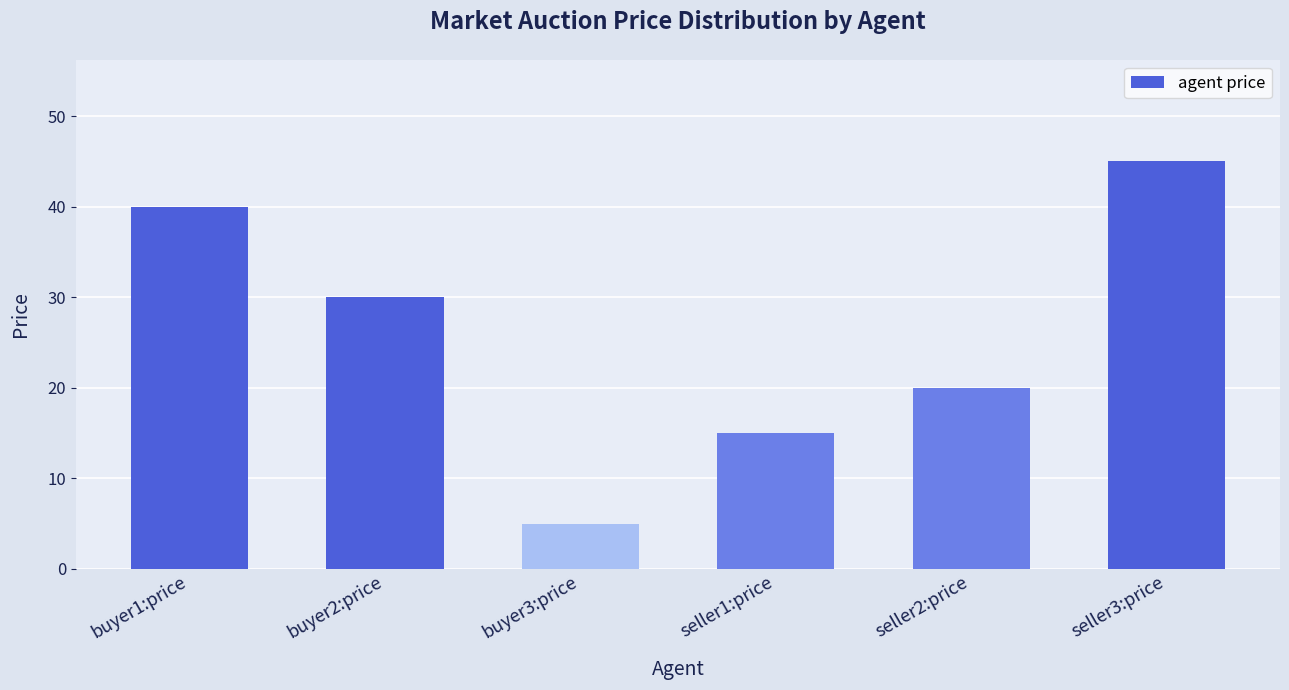

At which category does the chart reach its minimum across all series?

buyer3:price